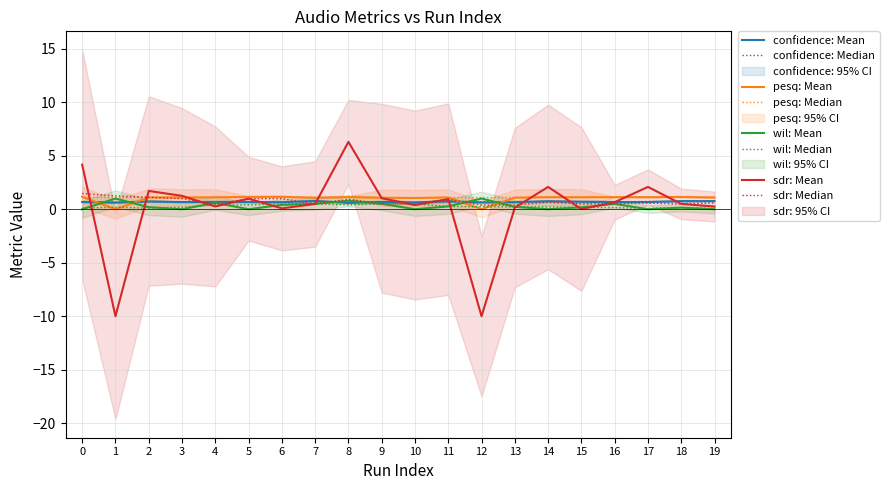

What is the maximum value shown in the chart?

6.3